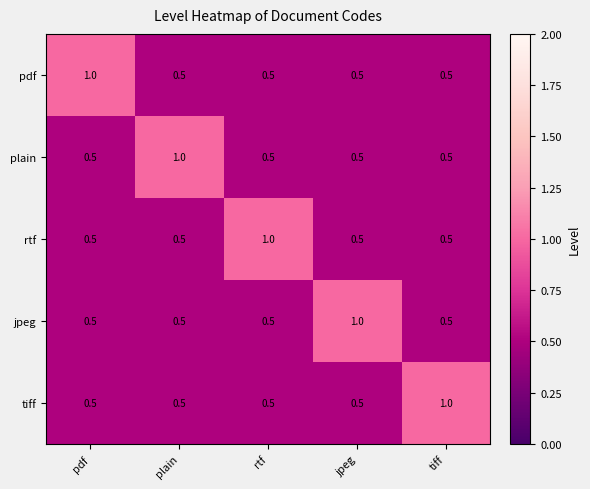

Is it true that tiff equals 0.3 at pdf?

False